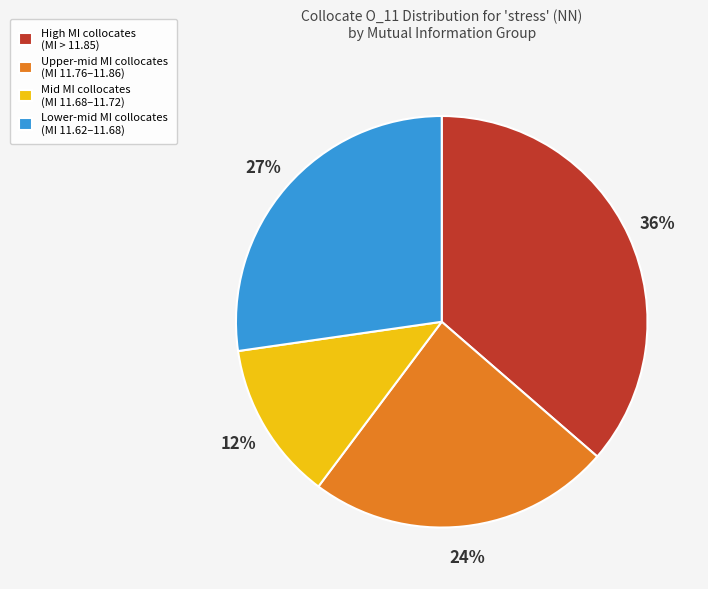

Combined, do Lower-mid MI collocates (MI 11.62–11.68) and Mid MI collocates (MI 11.68–11.72) account for over 50%?

No